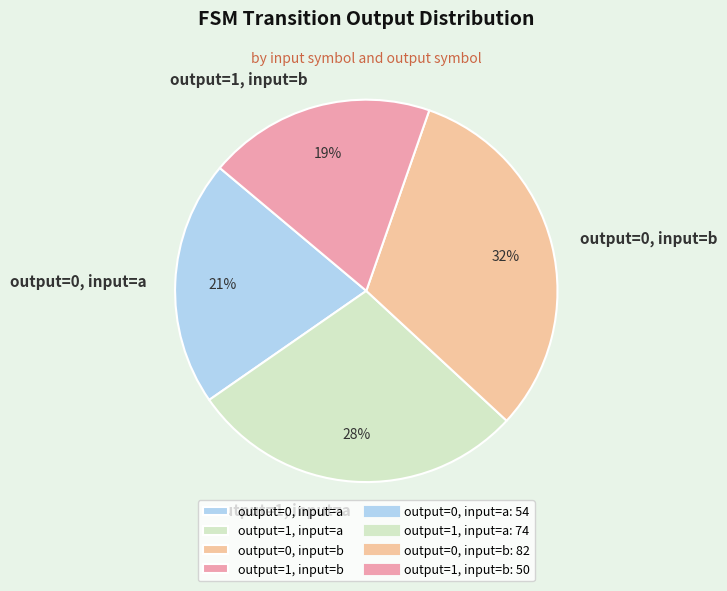

How many segments does this pie chart have?

4